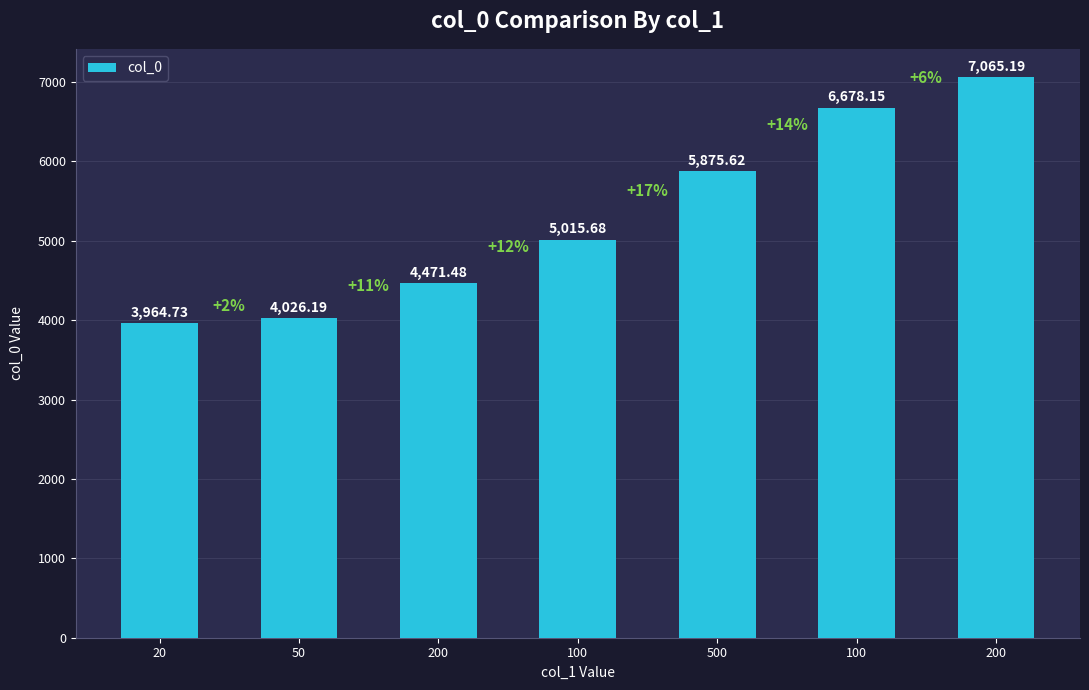

What is the smallest value displayed?

3964.7